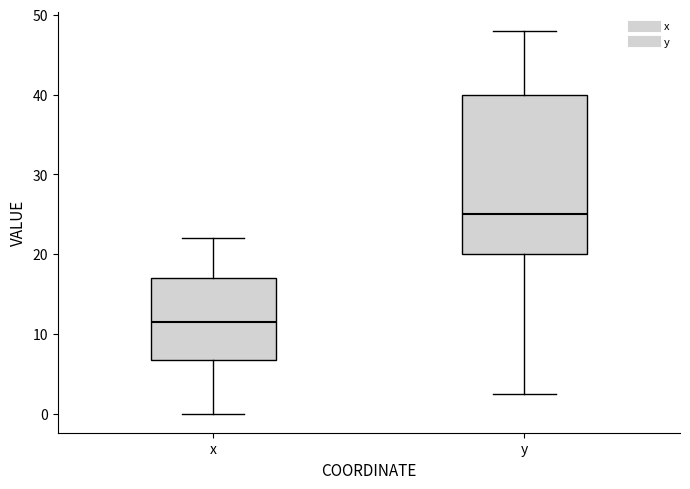

Reading left to right, transcribe this box plot: for each box, give where its median line is, the range the box spans, and where its two whiskers end, as read against the y-axis. The values are not printed on the chart, so give them approximately, as read against the axis.

x: median 12, box 7 to 17, whiskers 0 to 22
y: median 25, box 20 to 40, whiskers 3 to 48